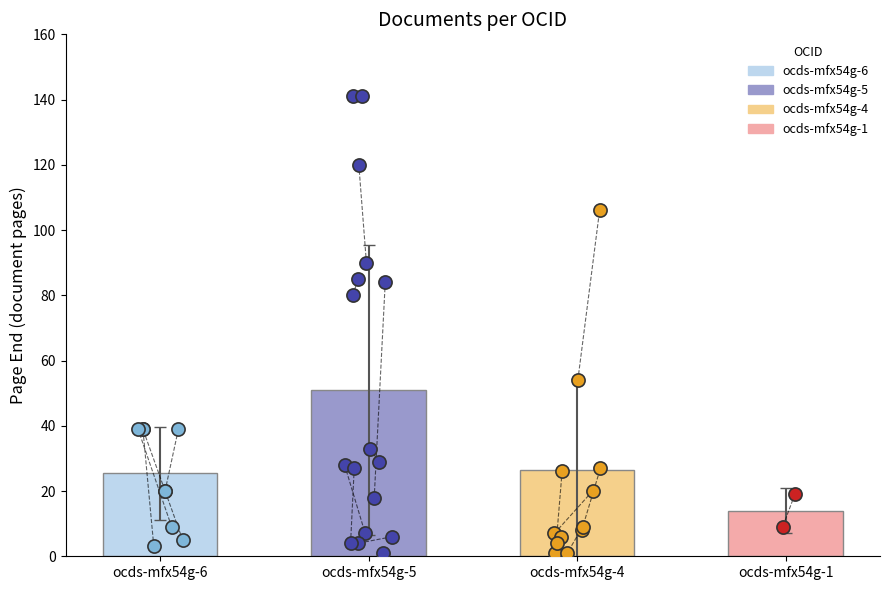

At how many categories does at least one series exceed 125?

1